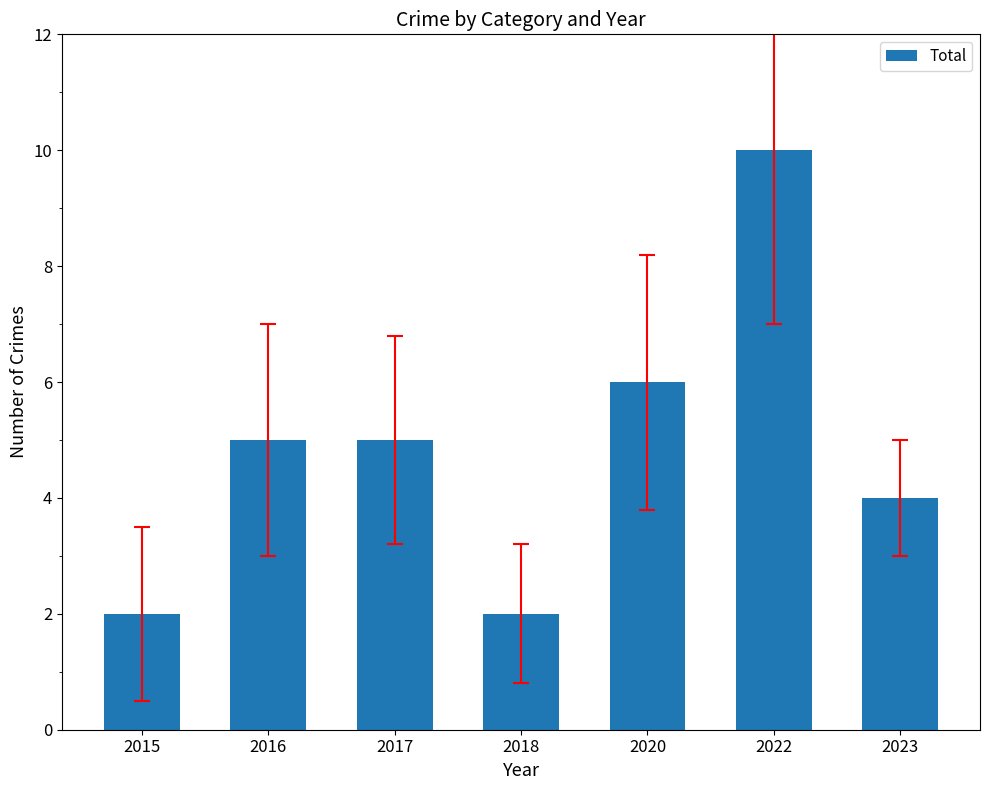

What is the value of the 1st bar from the left?

2